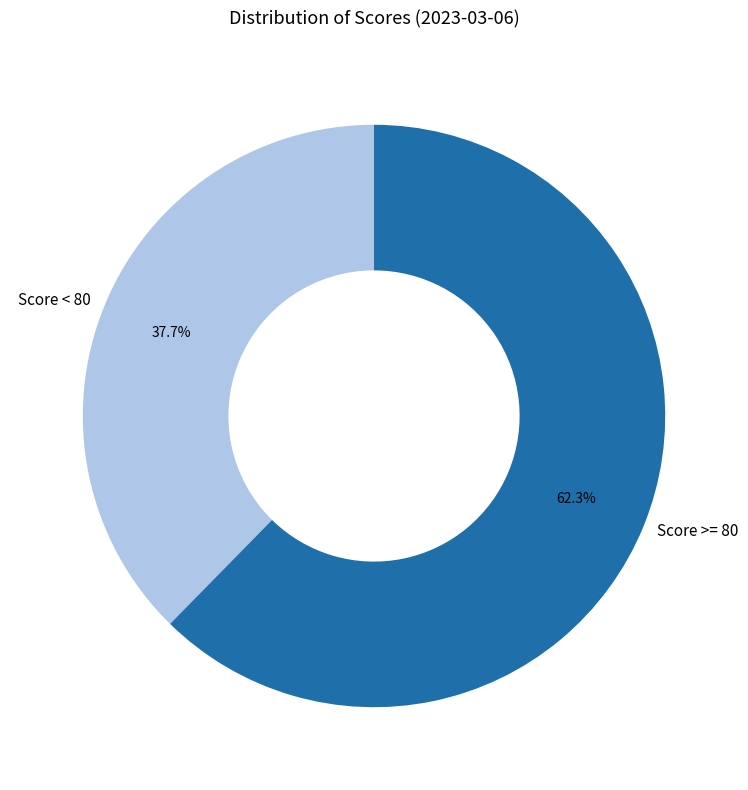

Rank the categories by value from highest to lowest.

Score >= 80, Score < 80